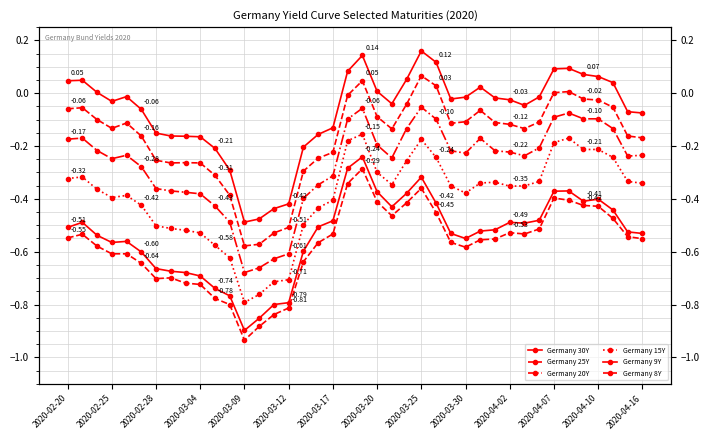

At how many categories does at least one series exceed 0?

15